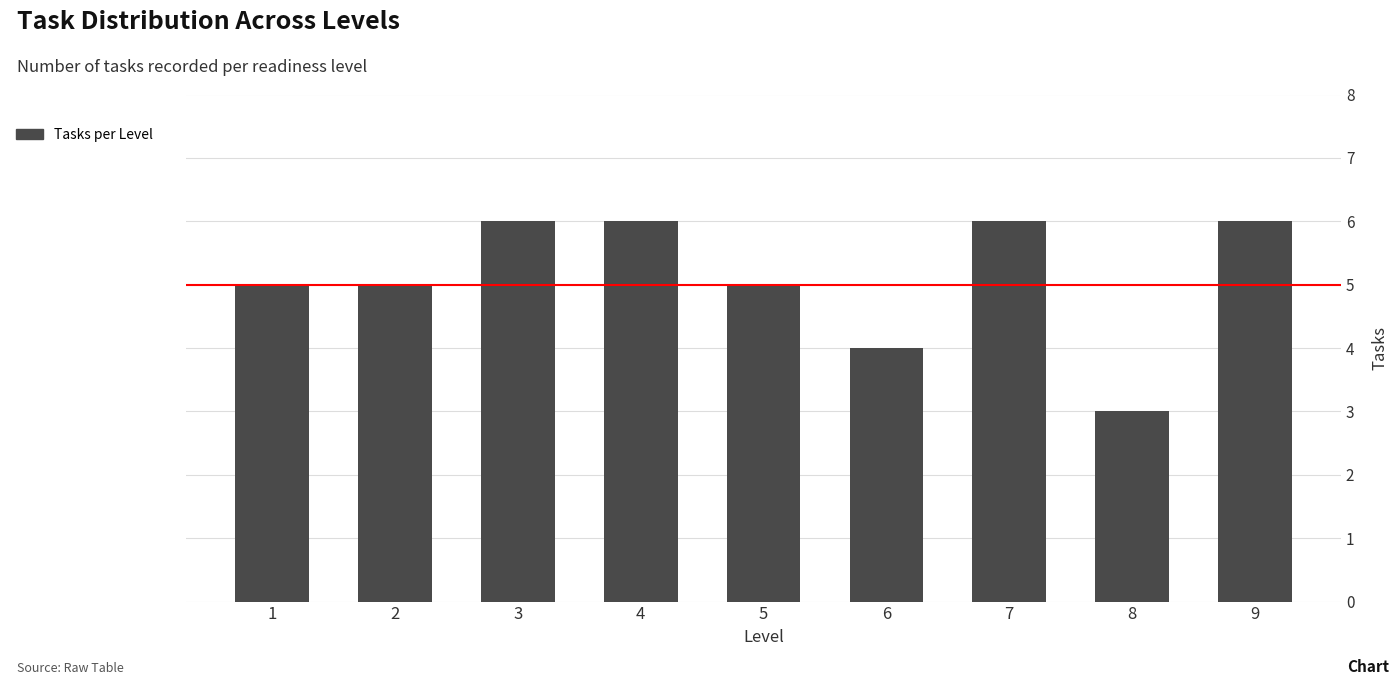

Reading right to left, transcribe all the data shown in this chart.

9=6	8=3	7=6	6=4	5=5	4=6	3=6	2=5	1=5